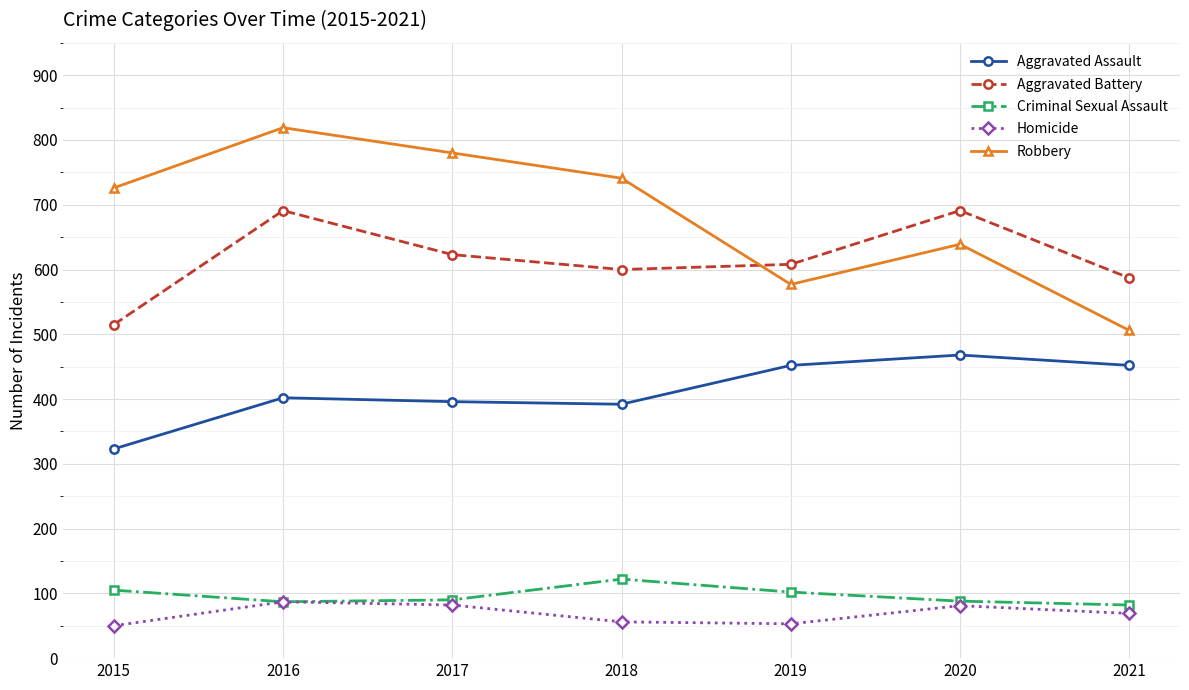

At which category is the sum across all series the highest?

2016